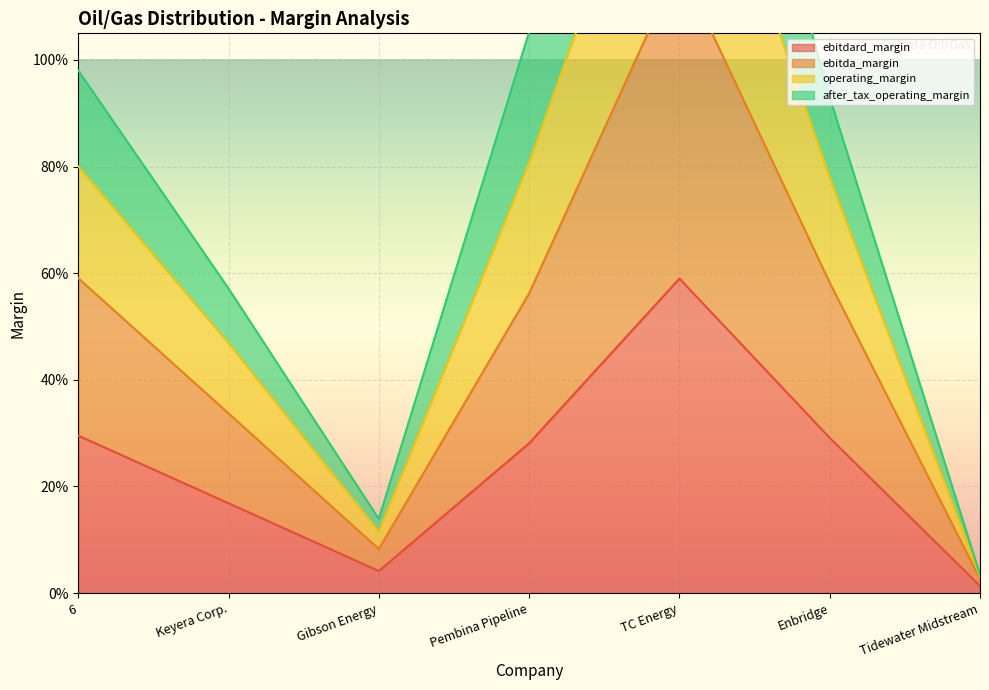

What is the label of the 7th point from the right?

6